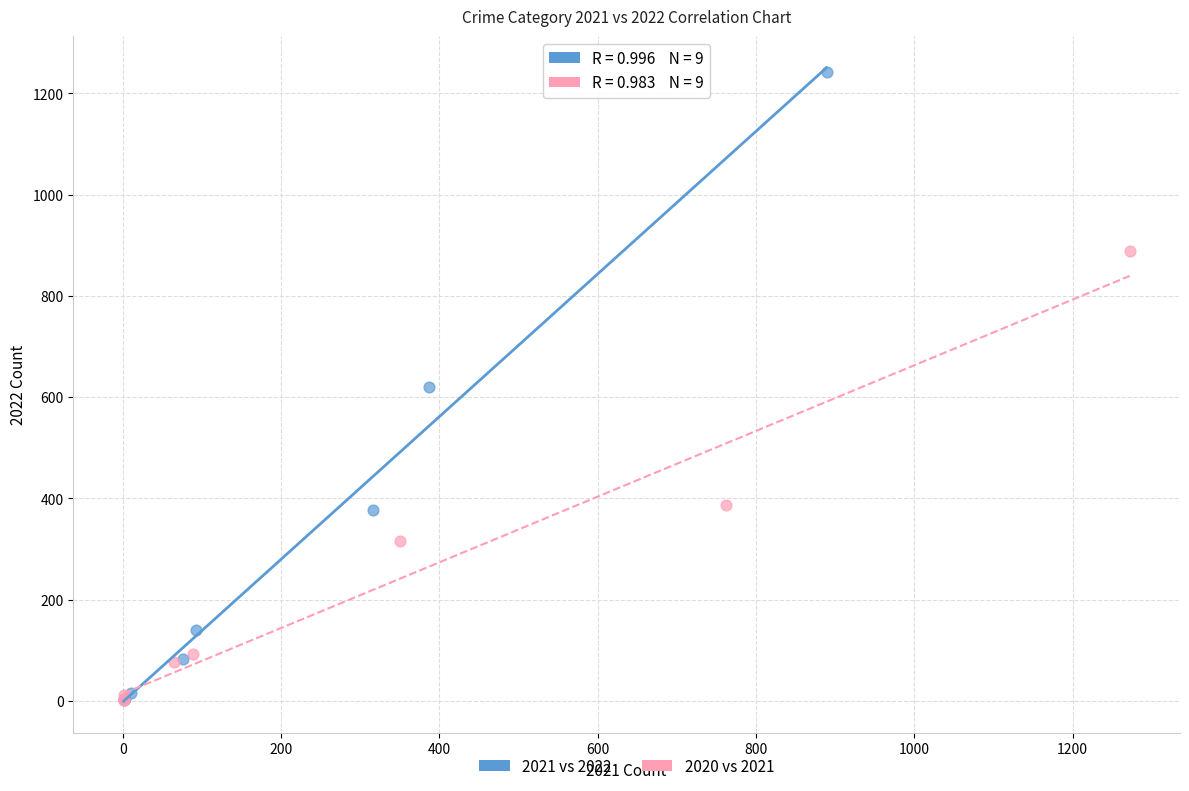

Which series reaches the maximum Y coordinate?

2021 vs 2022